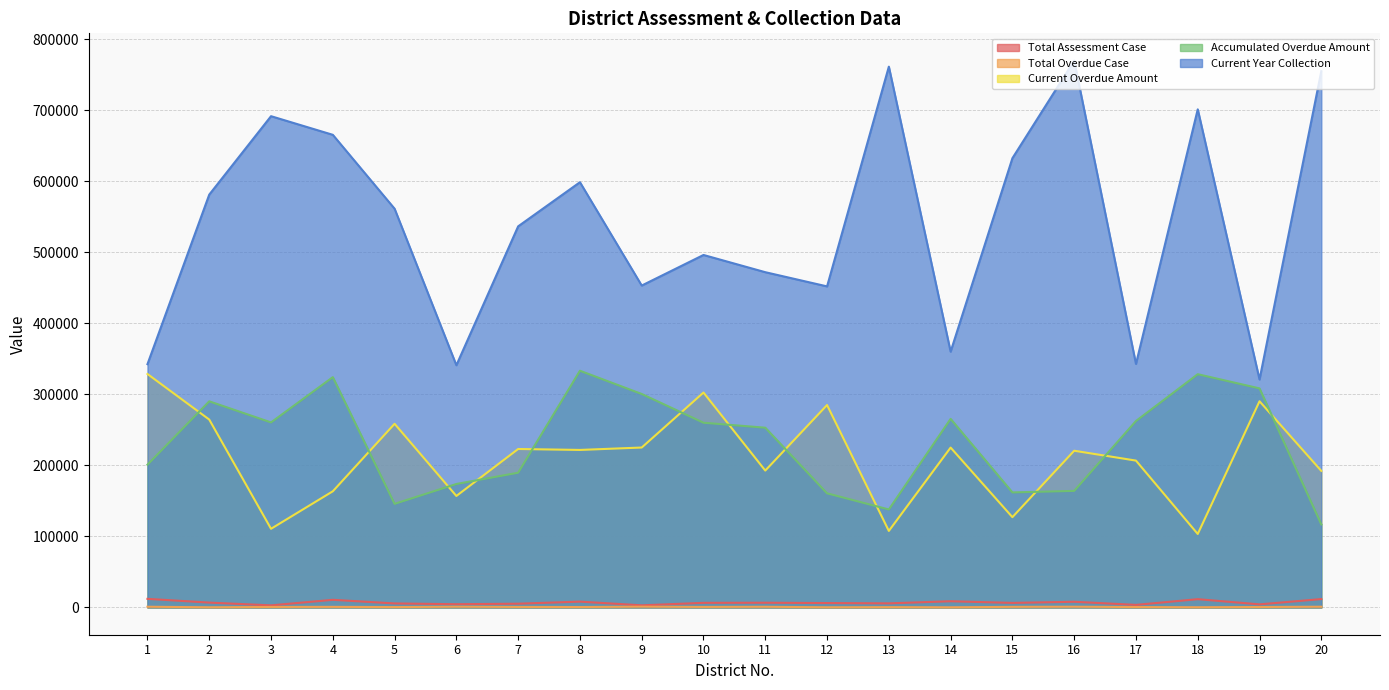

Between 15 and 7, which is larger?

15